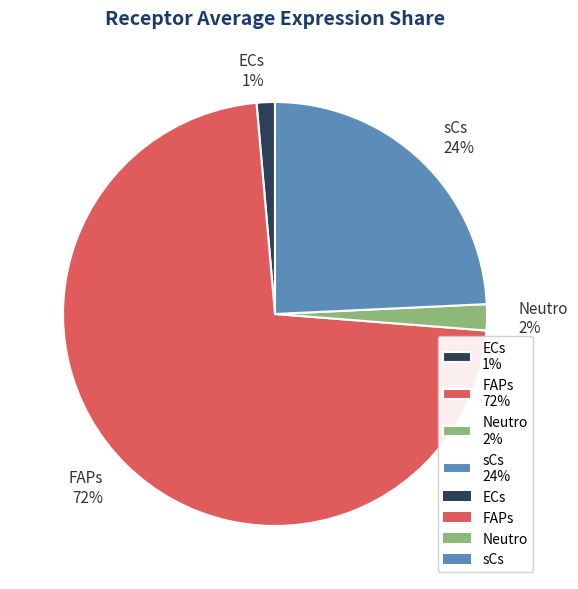

To the nearest percent, what is the combined percentage of ECs 1% and FAPs 72%?

74%